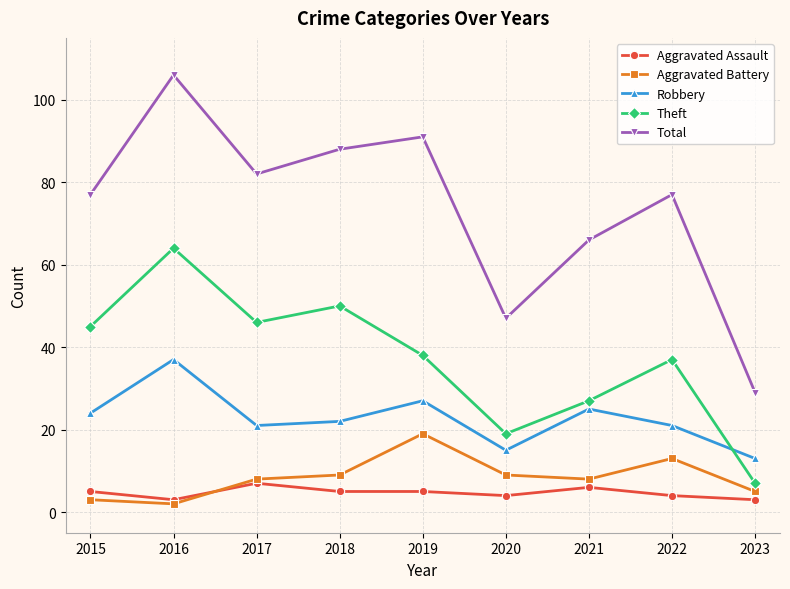

Is the value of Total at 2016 greater than the value of Aggravated Assault at 2015?

Yes